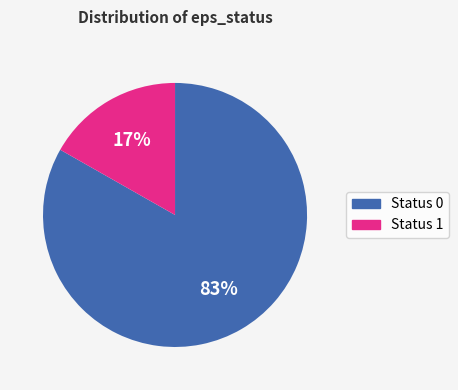

True or false: Status 0 accounts for 93% of the total.

False